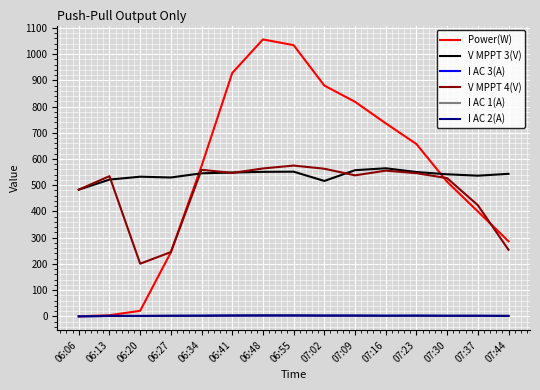

What is the maximum value shown in the chart?

1056.0